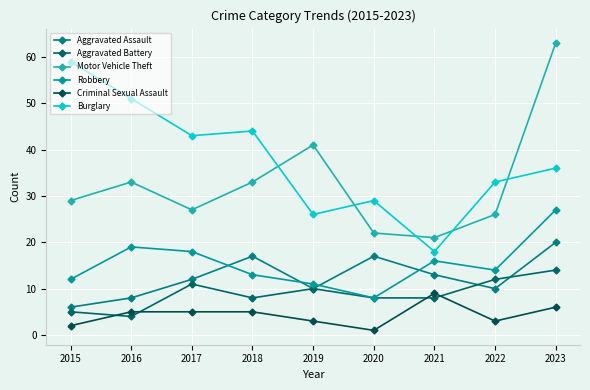

In Aggravated Battery, how many points are higher than both neighbors (excluding endpoints)?

2